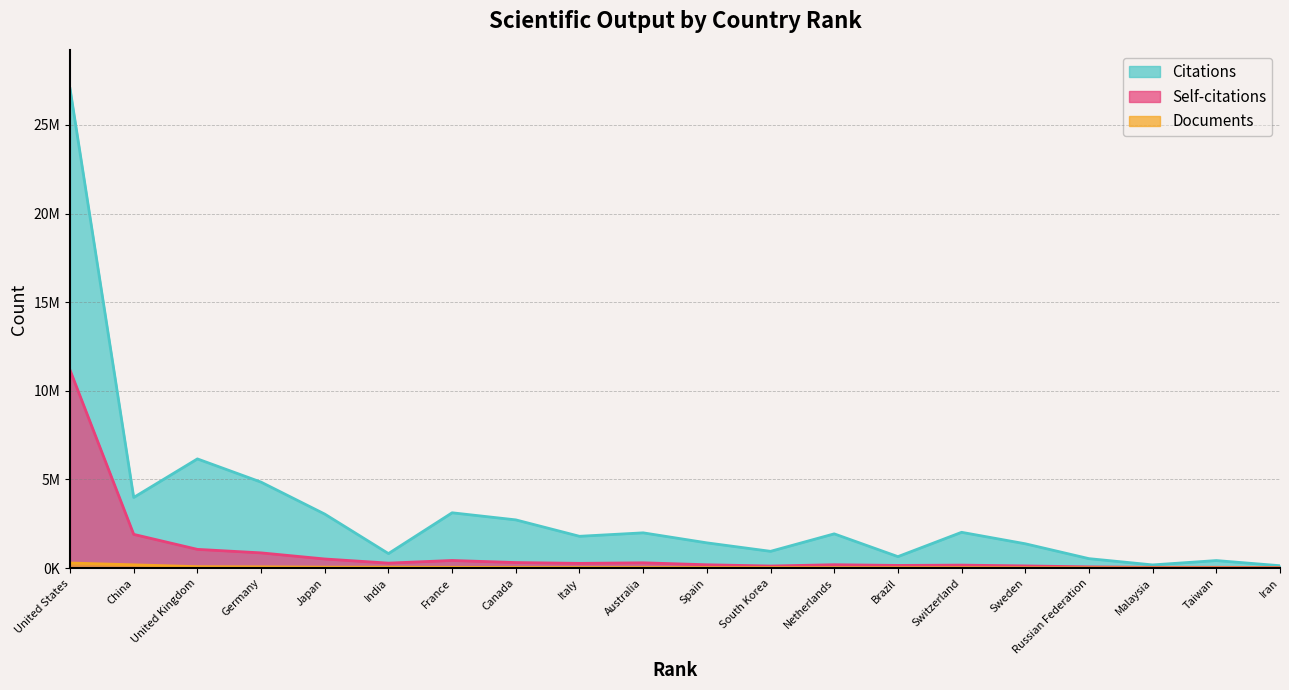

What is the difference between the maximum and second lowest values in the Documents series?

272695